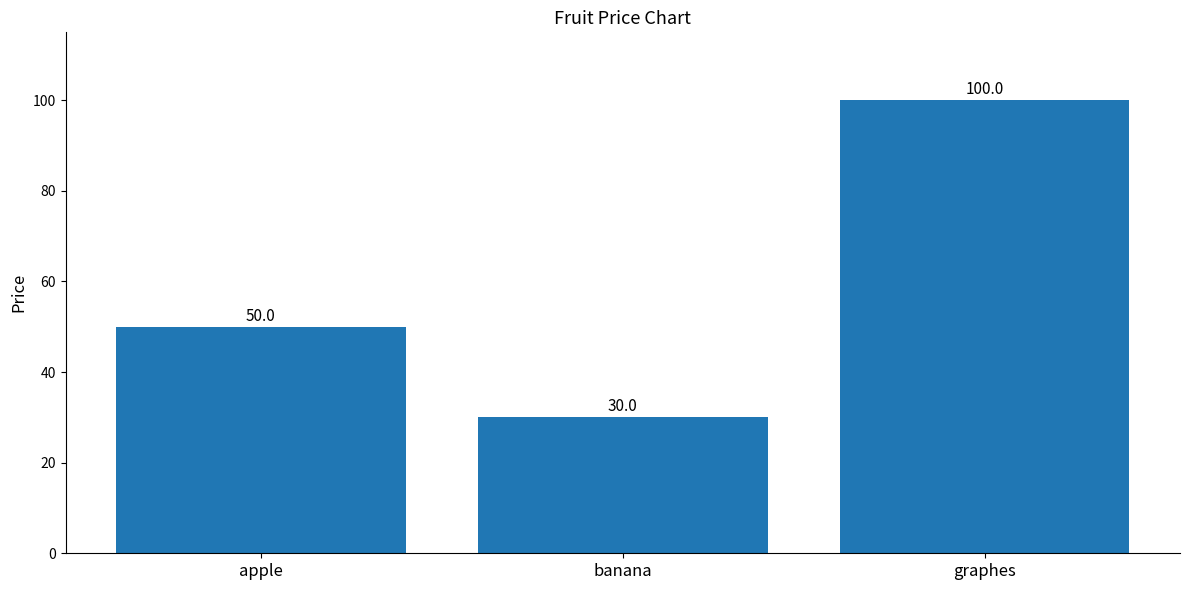

What position from the left is apple?

1